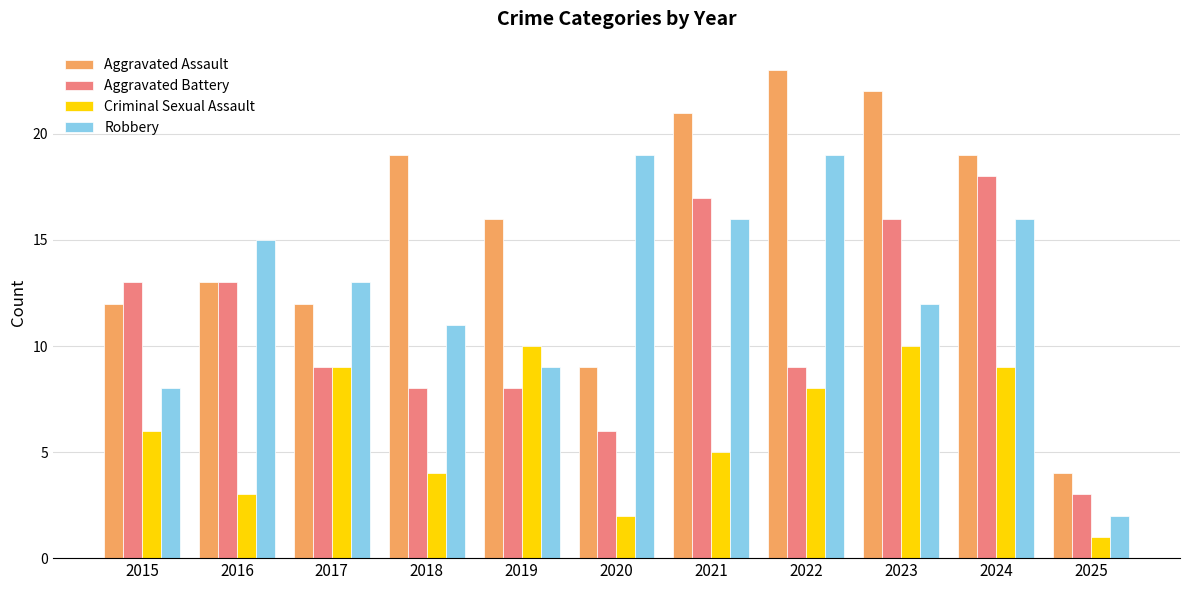

What is the difference between the highest and lowest values at 2024?

10